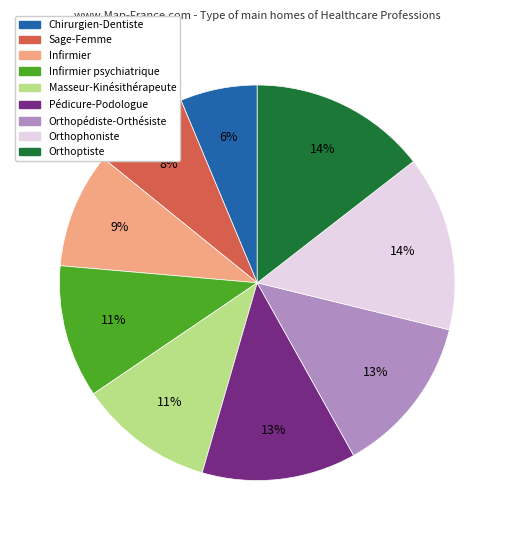

Count the number of slices in the pie.

9